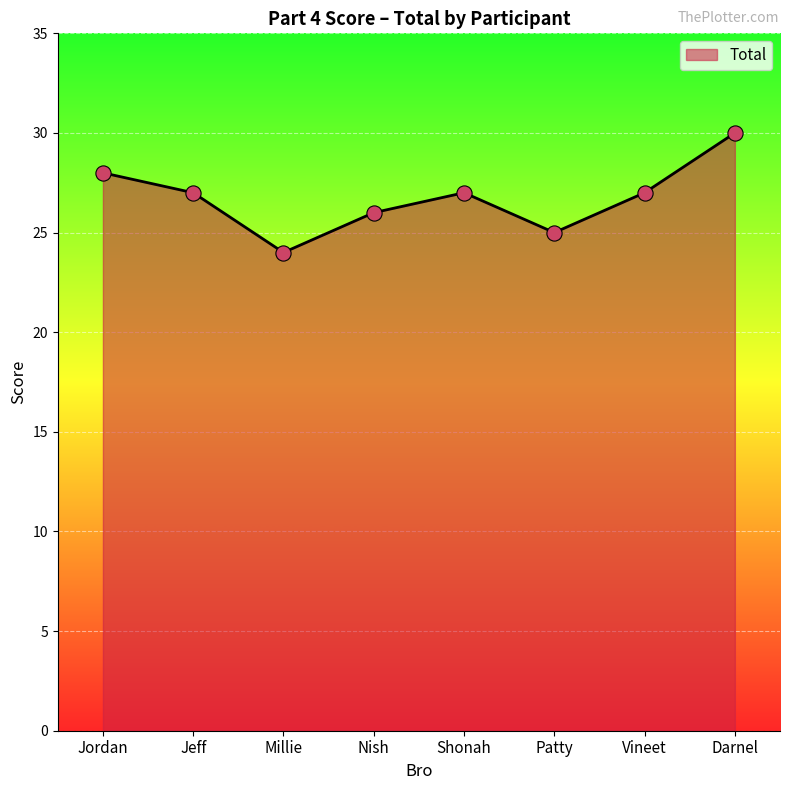

Approximately how many times larger is the value at Vineet compared to Nish?

1.0